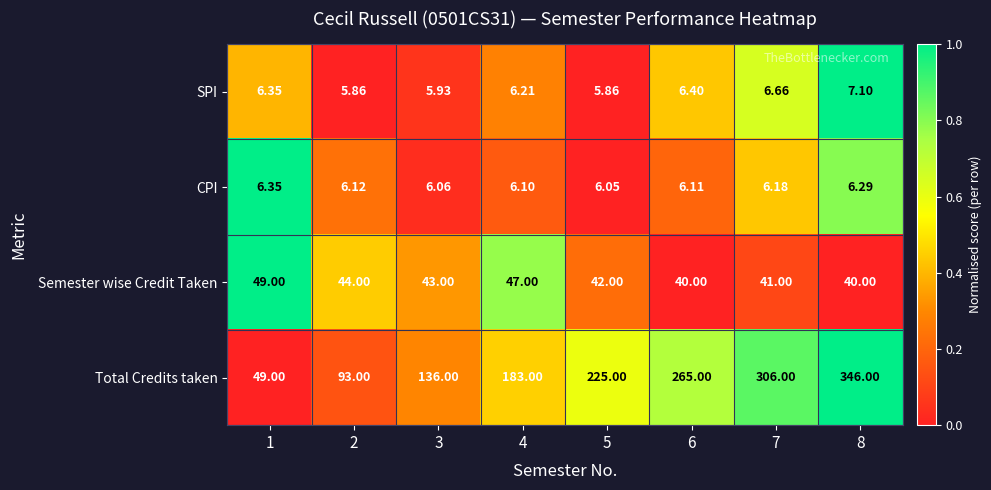

Which series has the largest total across all categories?

Total Credits taken